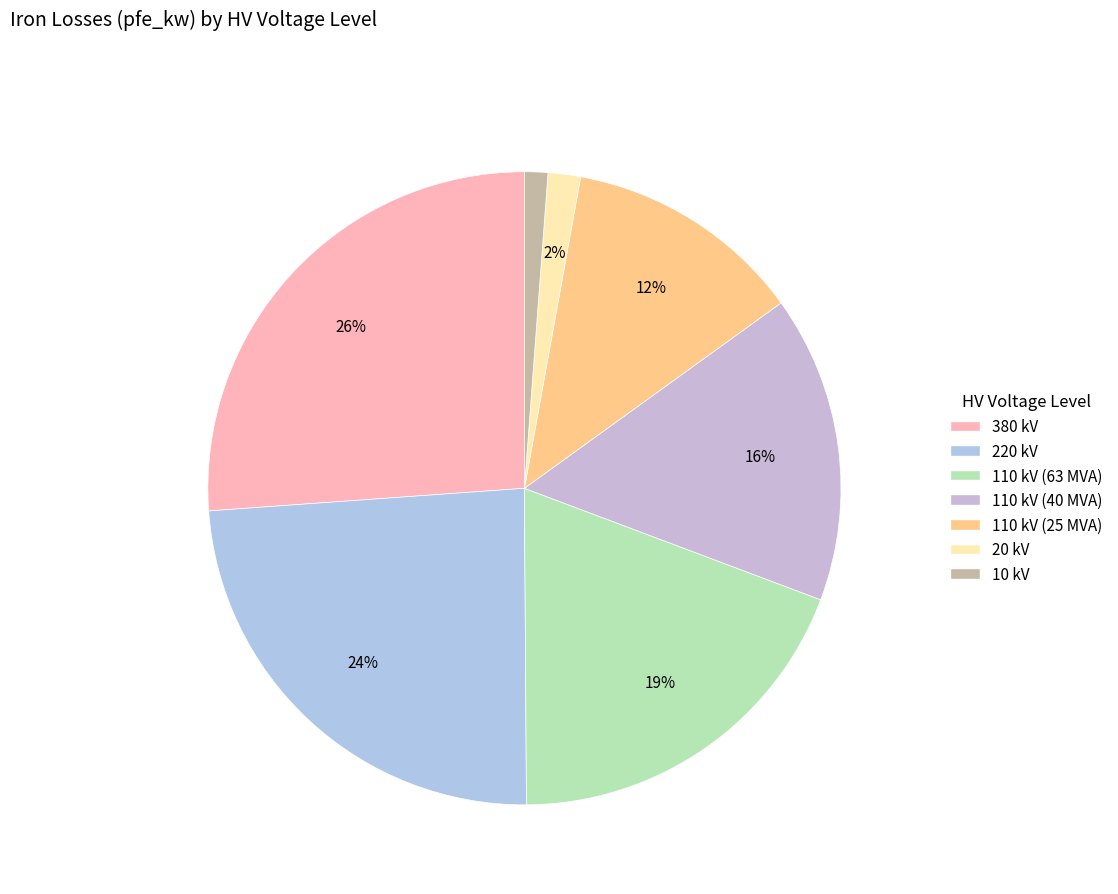

To the nearest percent, what is the combined percentage of 380 kV and 110 kV (40 MVA)?

42%